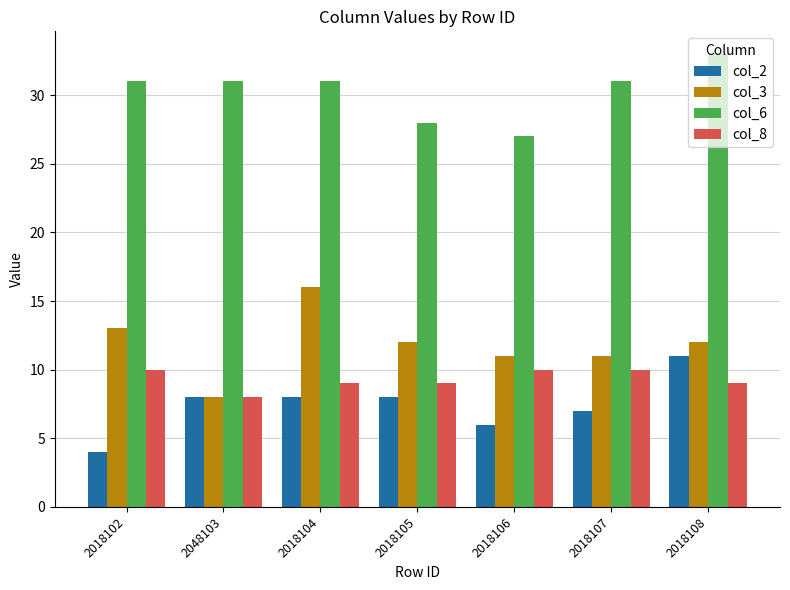

What is the difference between the maximum and second lowest values in the col_6 series?

5